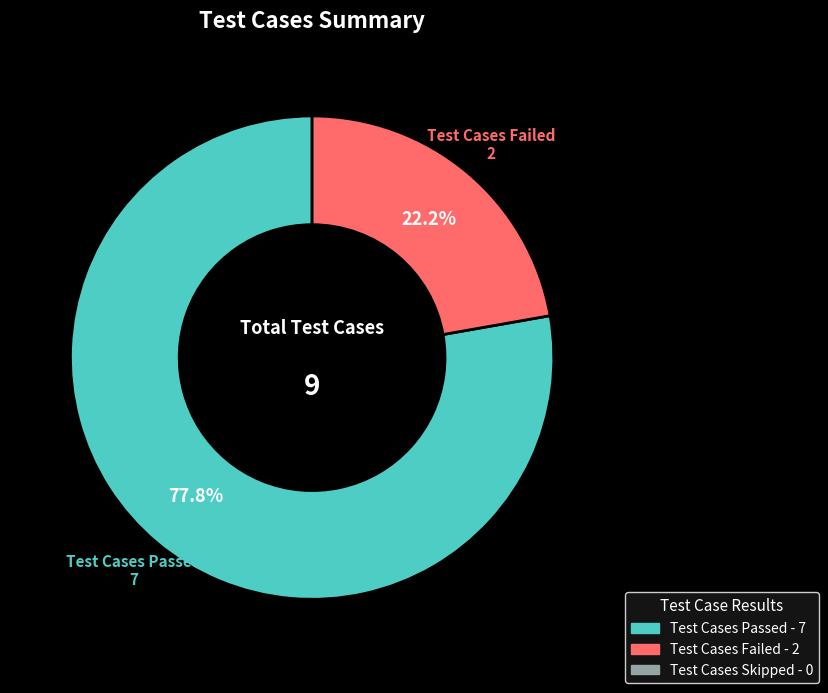

Count the number of slices in the pie.

2